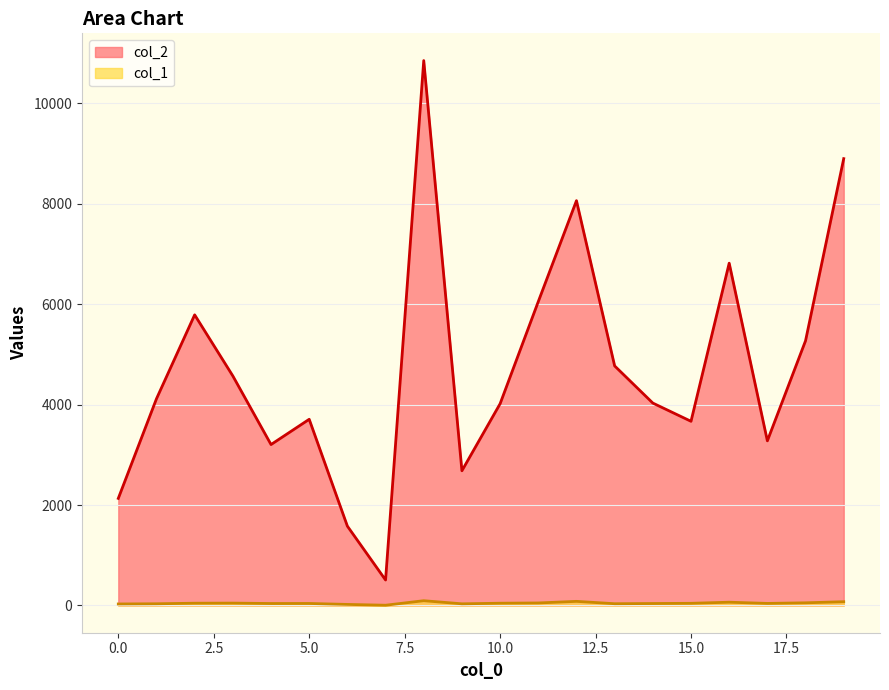

Which series has the widest spread of values?

col_2